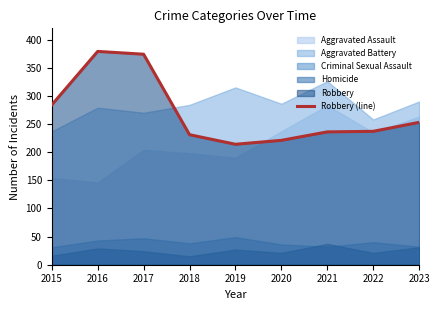

What is the maximum value for Robbery (line)?

379